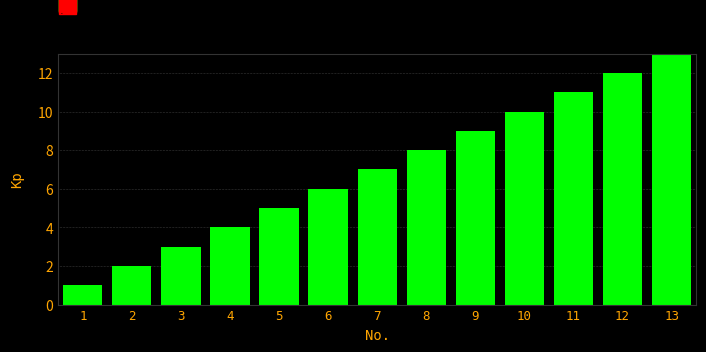

What is the maximum value shown in the chart?

13